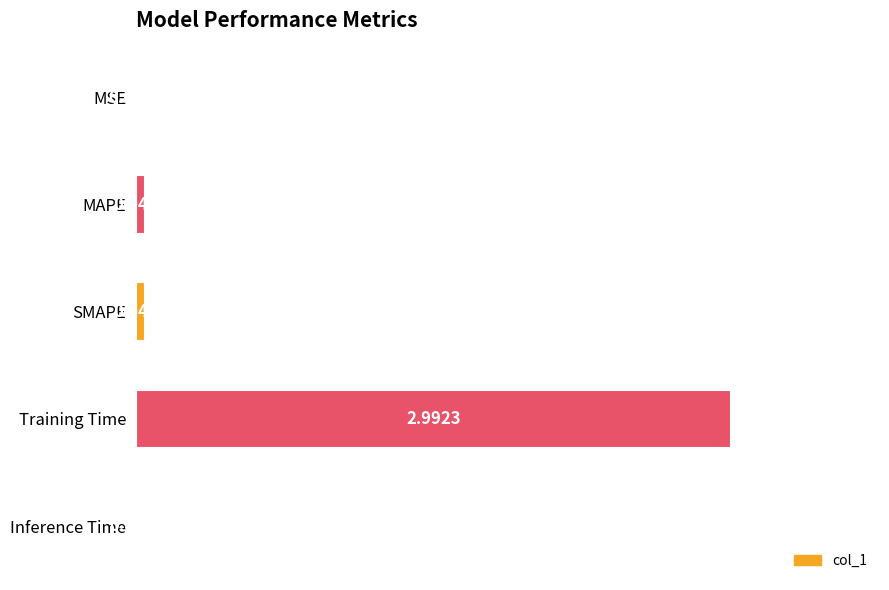

Are the bars grouped side by side (vs. stacked)?

No